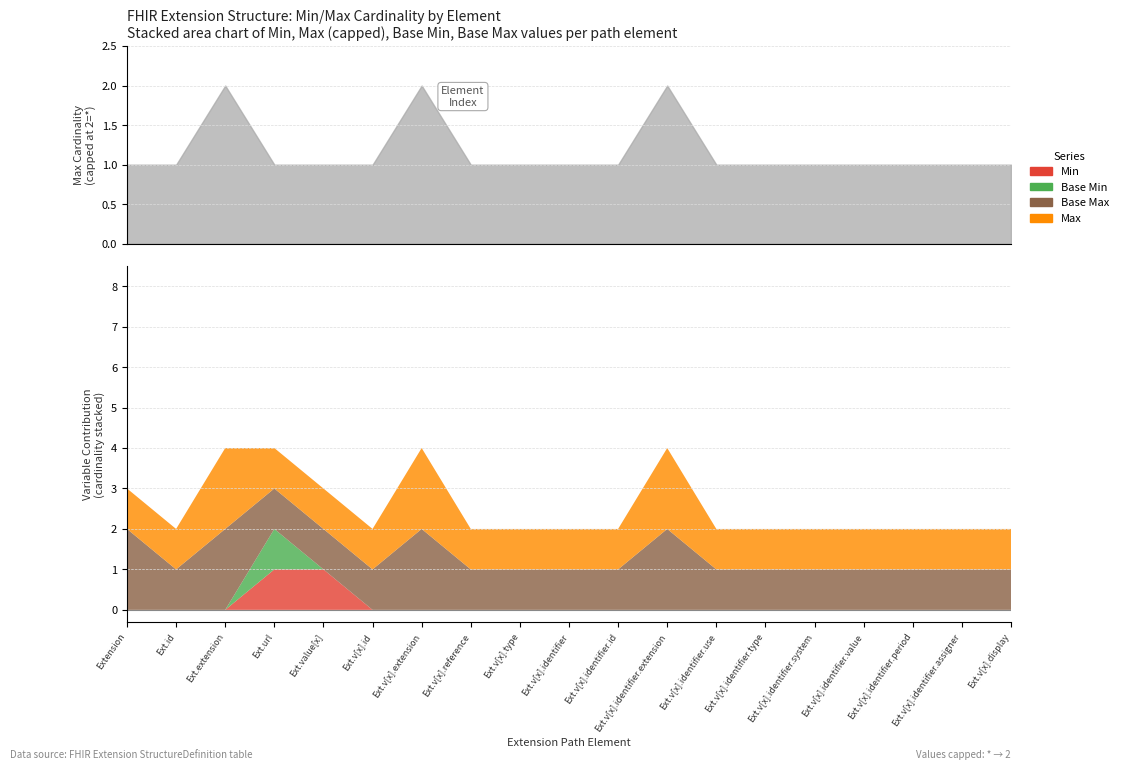

What is the maximum value for Base Min?

1